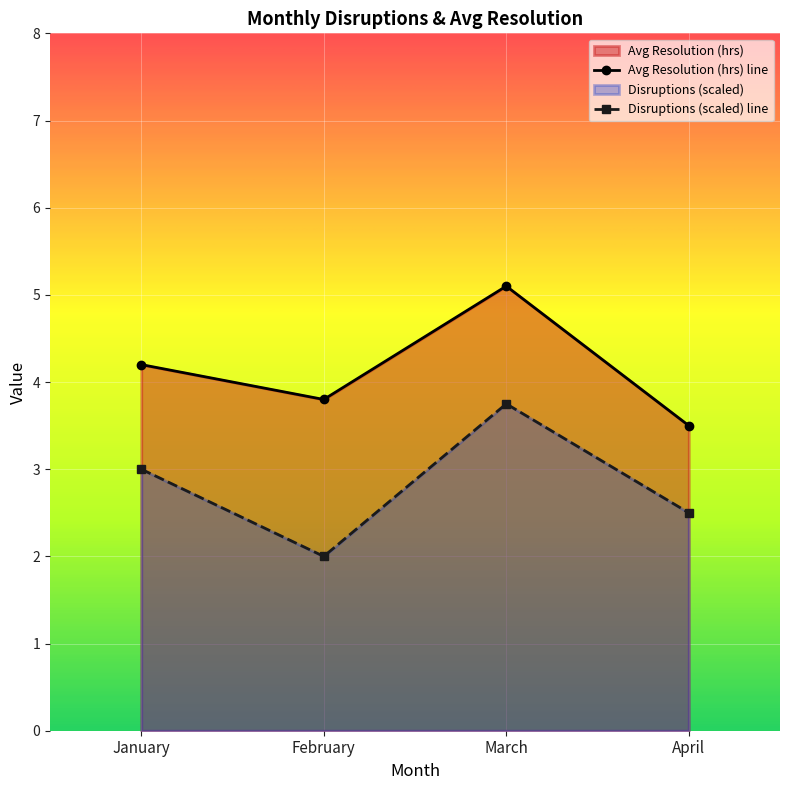

What is the average value of the Avg Resolution (hrs) series?

4.2